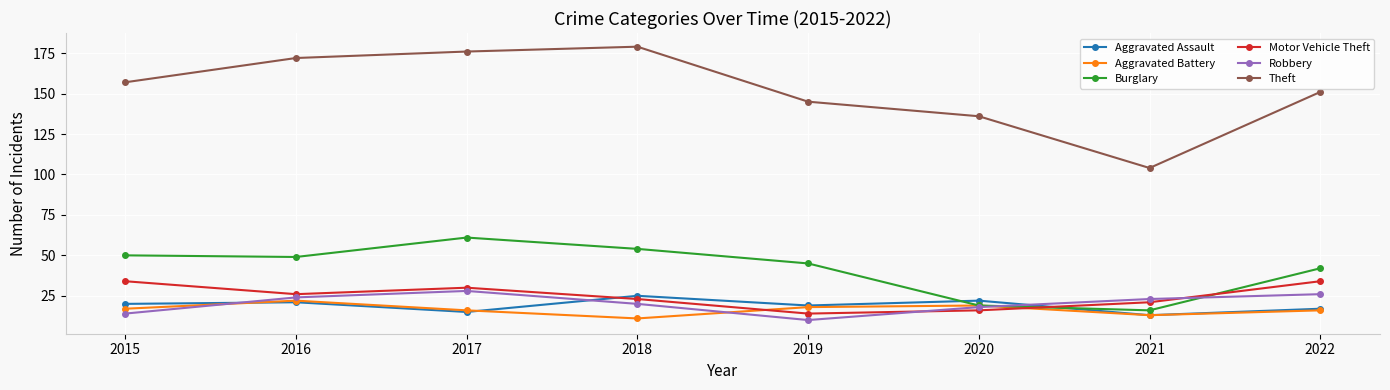

The Motor Vehicle Theft series shows 43 at 2016. True or false?

False